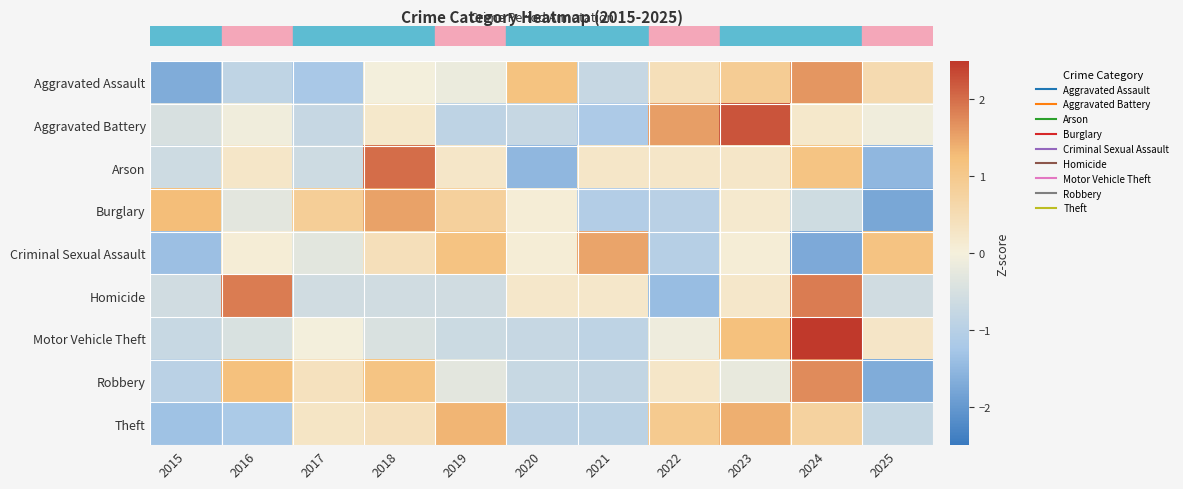

At which category is the sum across all series the highest?

2024